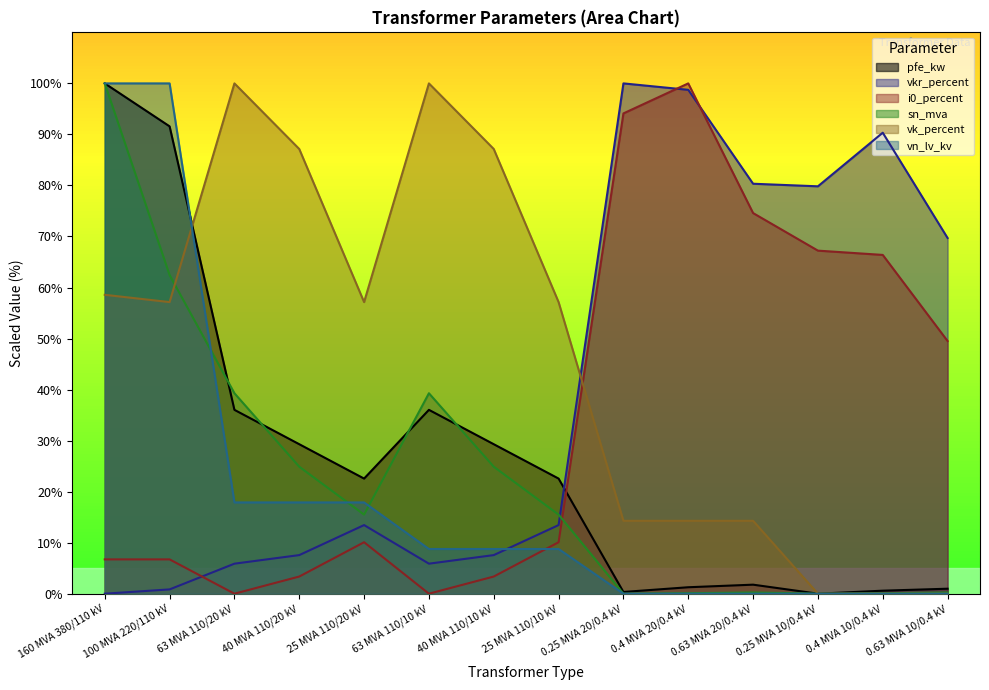

At 63 MVA 110/10 kV, list the series in order from smallest to largest.

i0_percent, vkr_percent, vn_lv_kv, pfe_kw, sn_mva, vk_percent